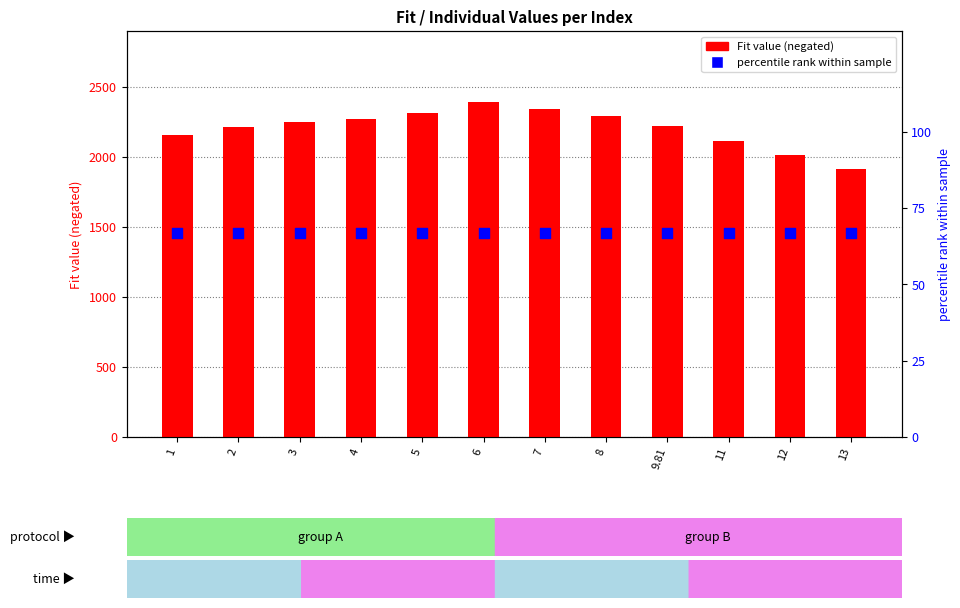

What is the ratio of the value at 13 to the value at 4?

0.8